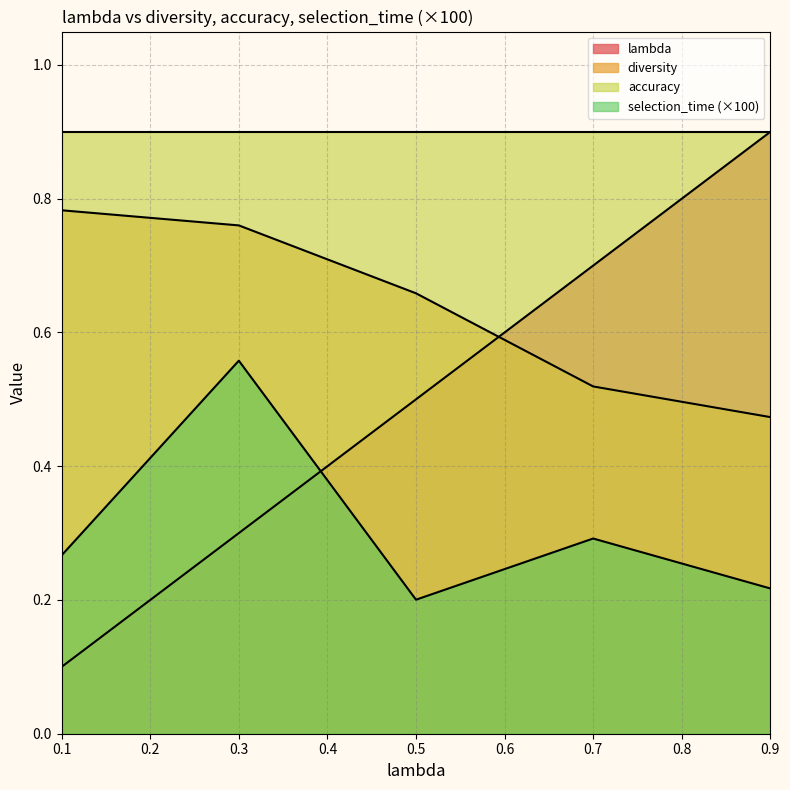

What is the difference between the maximum and minimum values in the lambda series?

0.8